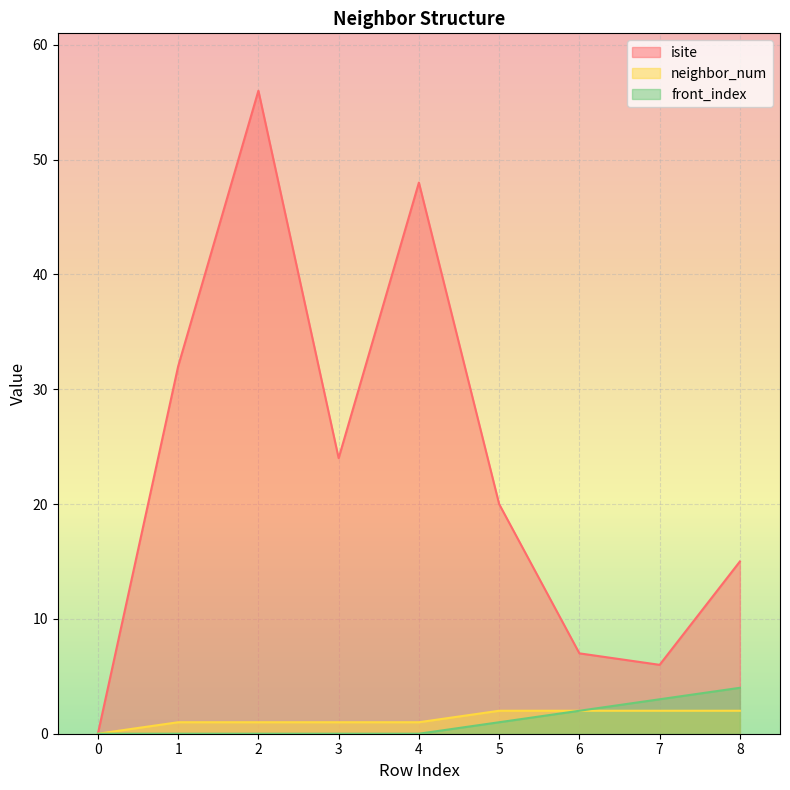

True or false: neighbor_num has a value of 2 at 4.

False